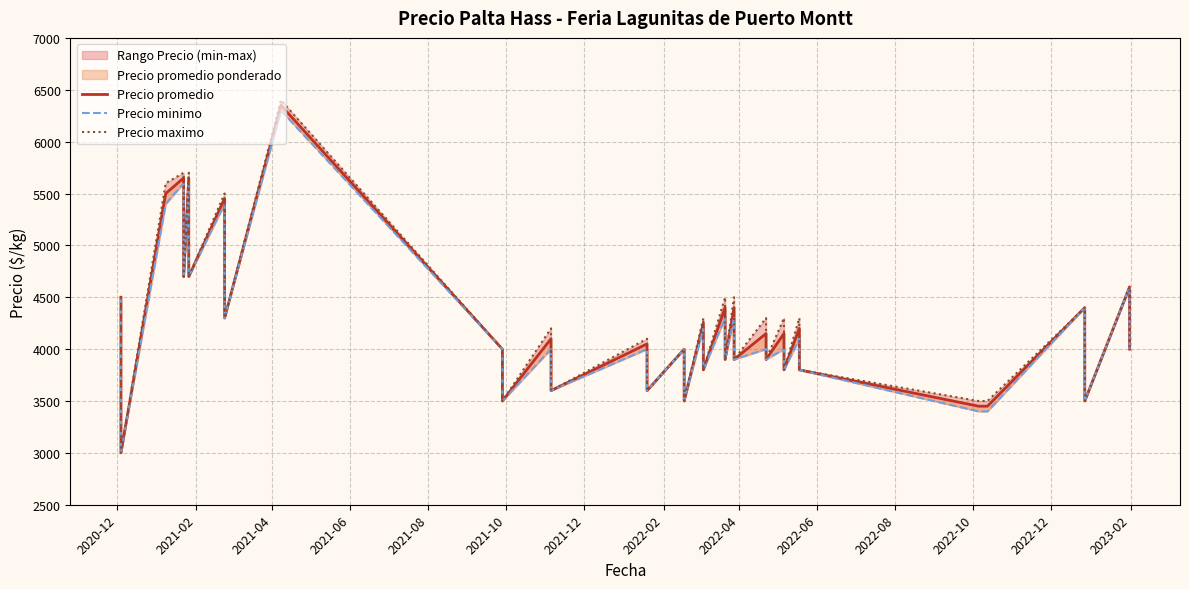

Reading left to right, list all the values displayed in this chart.

Precio promedio: 4500	3800	3000	5500	5650	4700	5650	4700	5450	4300	6350	4000	3500	4100	3600	4050	3600	4000	3500	4250	3800	4400	3900	4400	3900	4150	3900	4150	3800	4200	3800	3450	3450	4400	3800	3500	4600	4300	4000
Precio minimo: 4500	3800	3000	5400	5600	4700	5600	4700	5400	4300	6300	4000	3500	4000	3600	4000	3600	4000	3500	4200	3800	4300	3900	4300	3900	4000	3900	4000	3800	4100	3800	3400	3400	4400	3800	3500	4600	4300	4000
Precio maximo: 4500	3800	3000	5600	5700	4700	5700	4700	5500	4300	6400	4000	3500	4200	3600	4100	3600	4000	3500	4300	3800	4500	3900	4500	3900	4300	3900	4300	3800	4300	3800	3500	3500	4400	3800	3500	4600	4300	4000